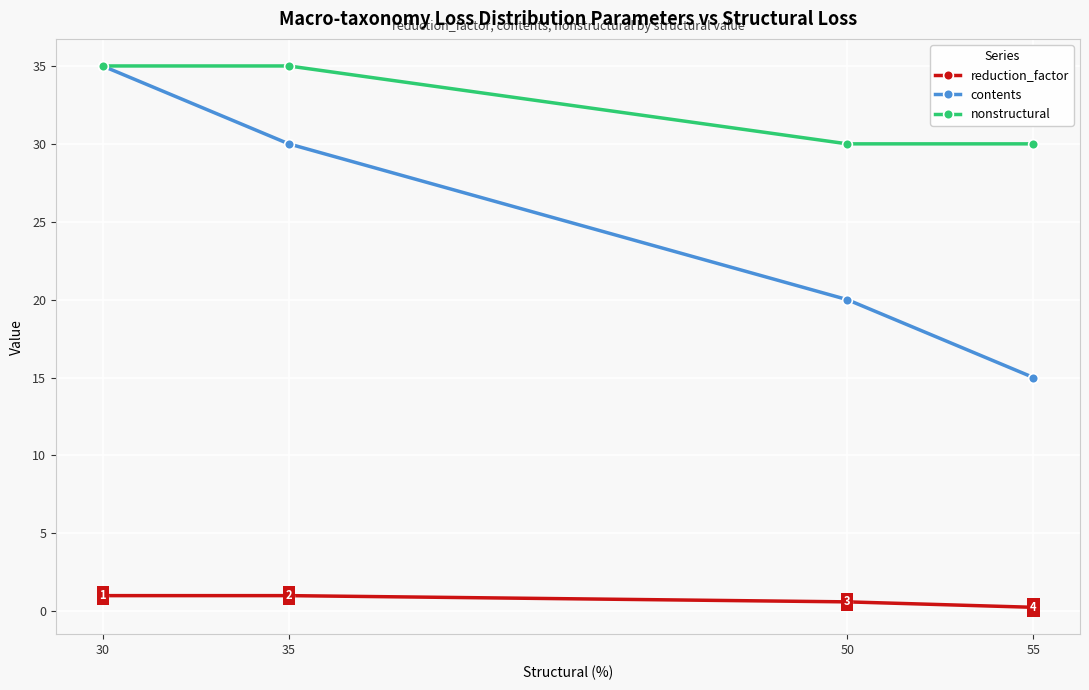

True or false: contents and reduction_factor intersect in this chart.

False